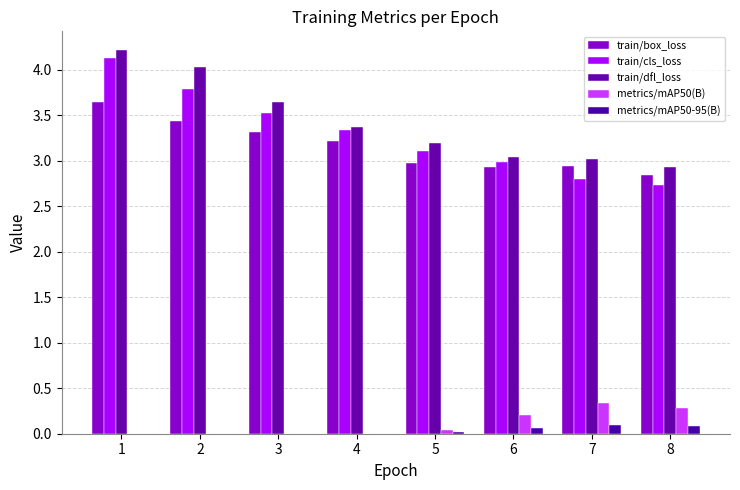

How many series are shown in this chart?

5